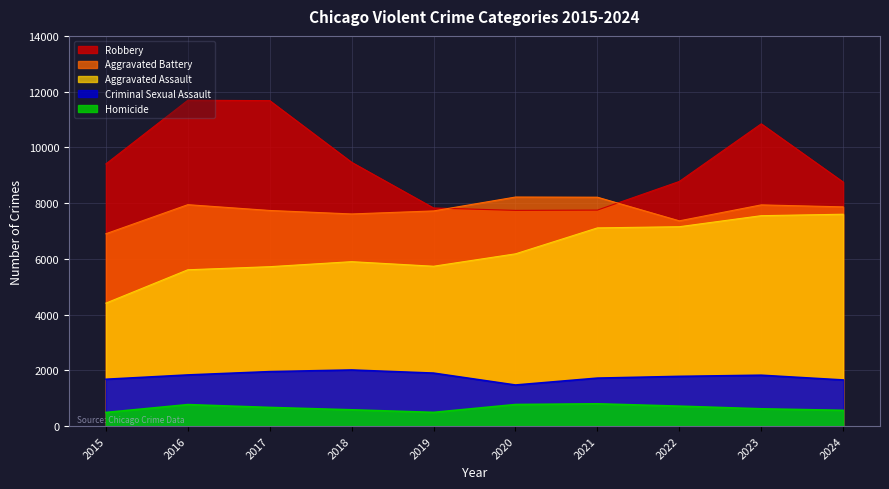

Which series has the largest range (max minus min)?

Robbery